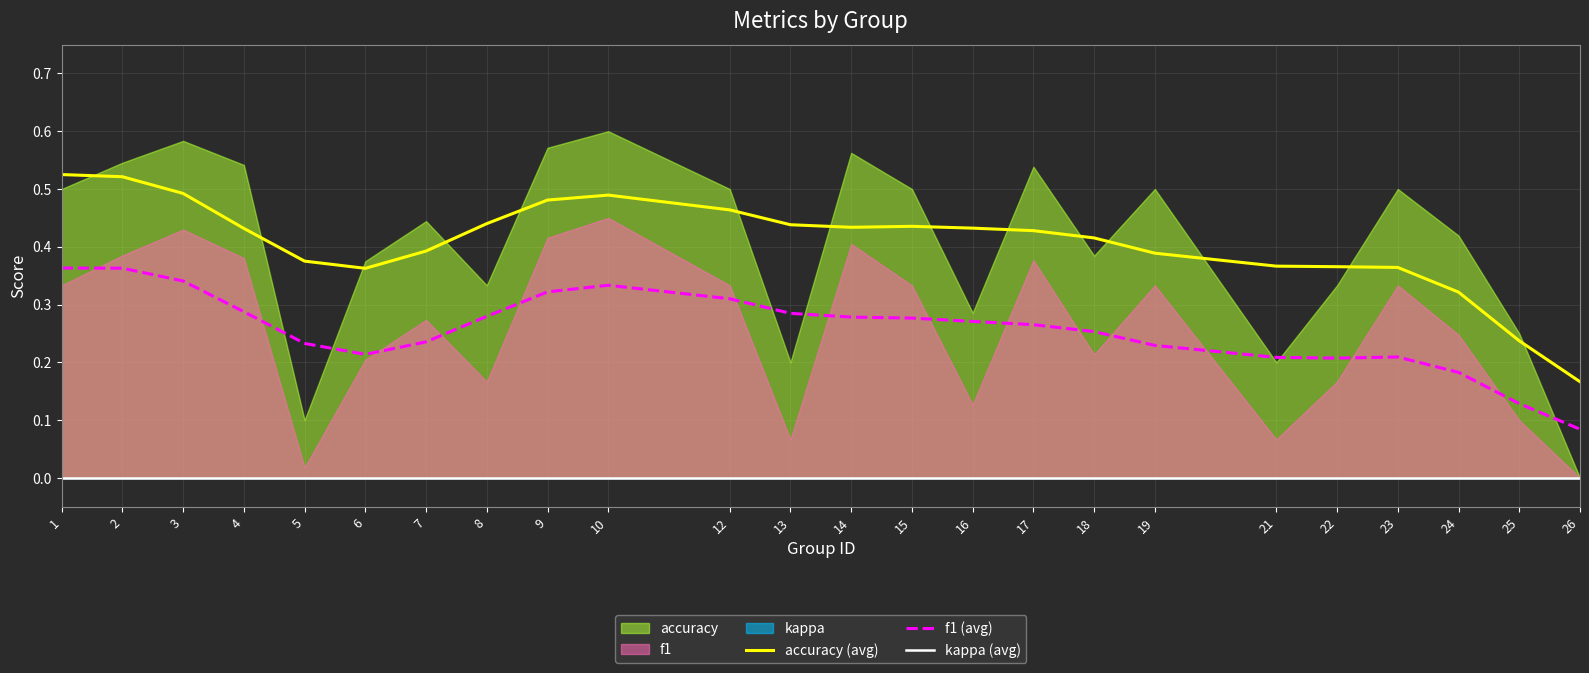

What is the difference between the second highest and minimum values in the accuracy (avg) series?

0.4